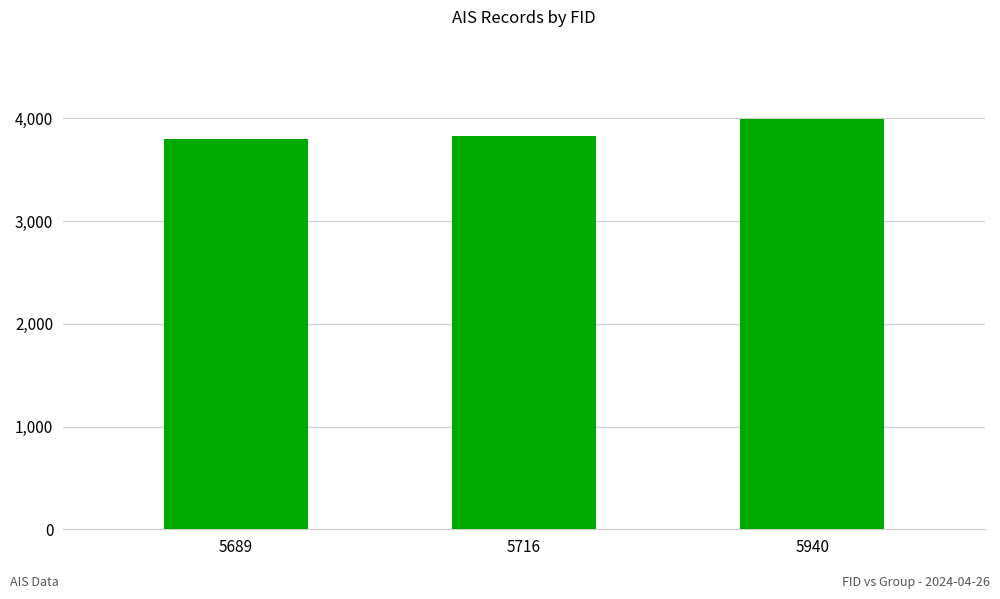

True or false: the data shows 5824 at 5689.

False